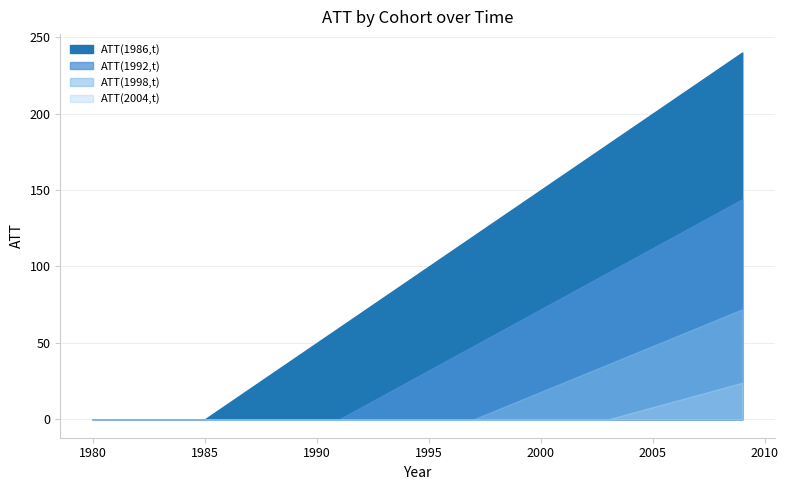

Is it true that ATT(1992,t) equals 231 at 2009?

False